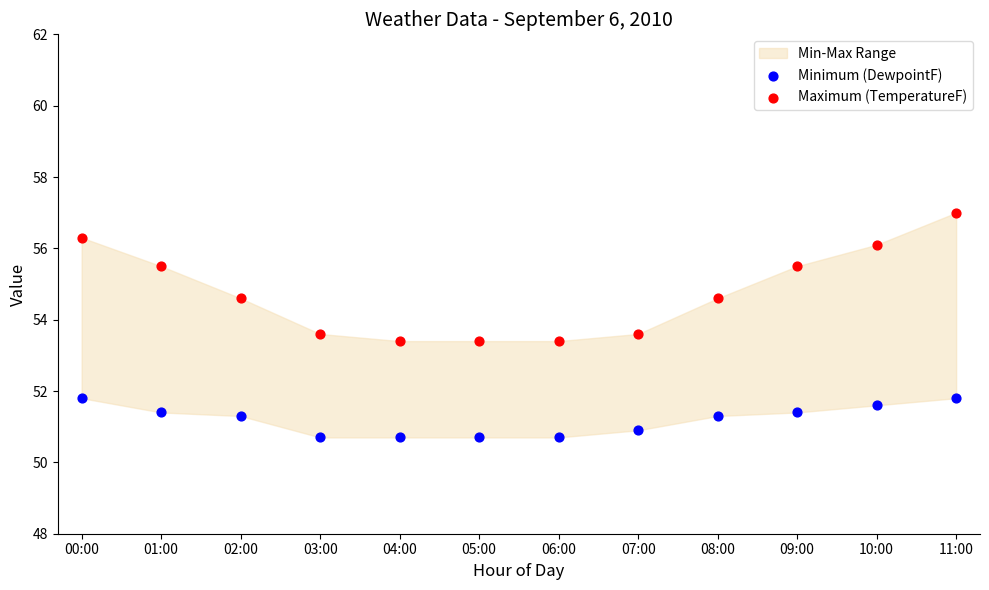

Which series contains the highest Y value?

Maximum (TemperatureF)